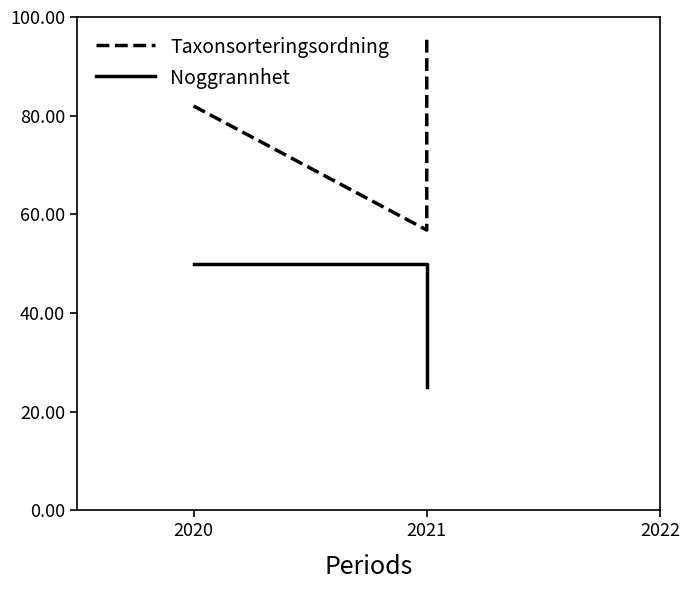

What value does the Taxonsorteringsordning series have at 2021?

95.5